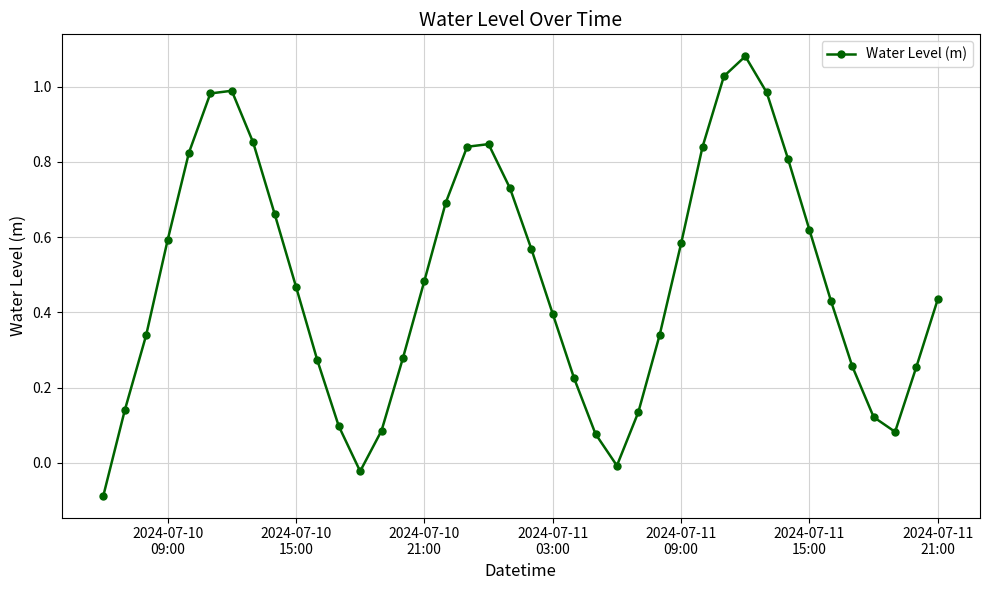

What is the sum of all values?

19.3